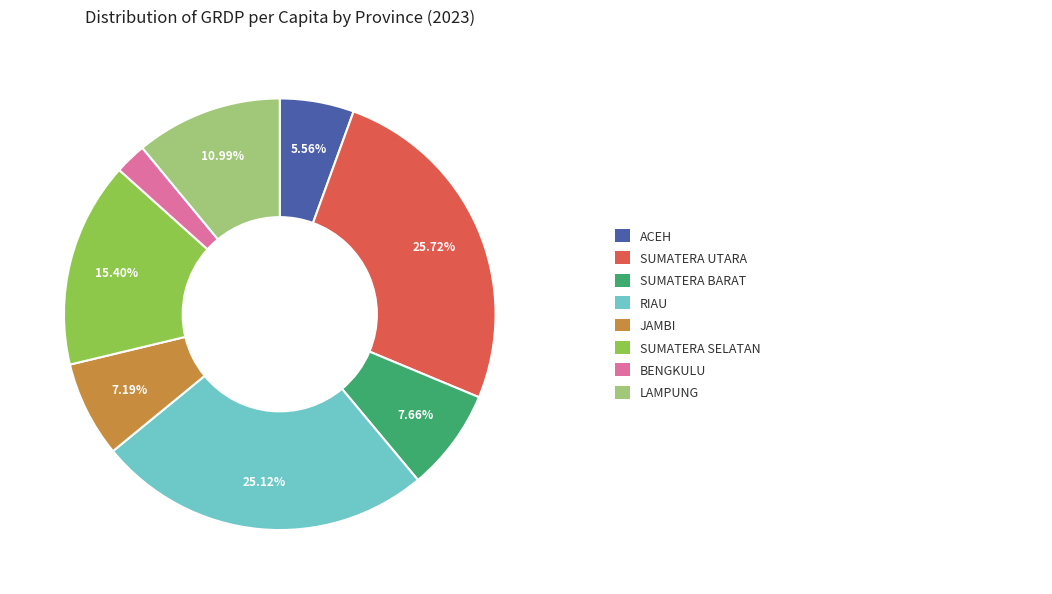

Does any single category account for the majority?

No